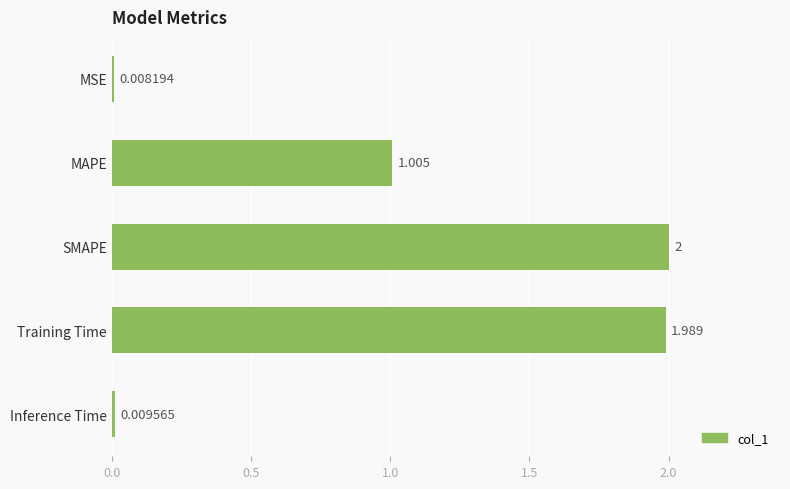

Between MSE and Training Time, which is larger?

Training Time